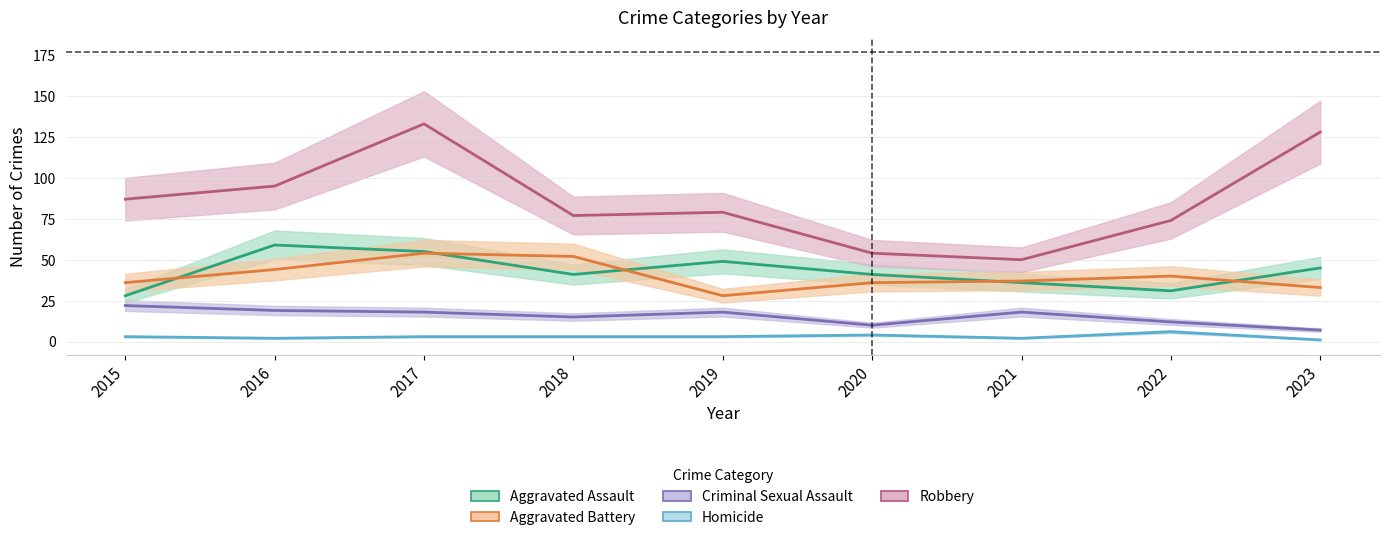

After their last crossing, which series has the higher values: Aggravated Assault or Aggravated Battery?

Aggravated Assault